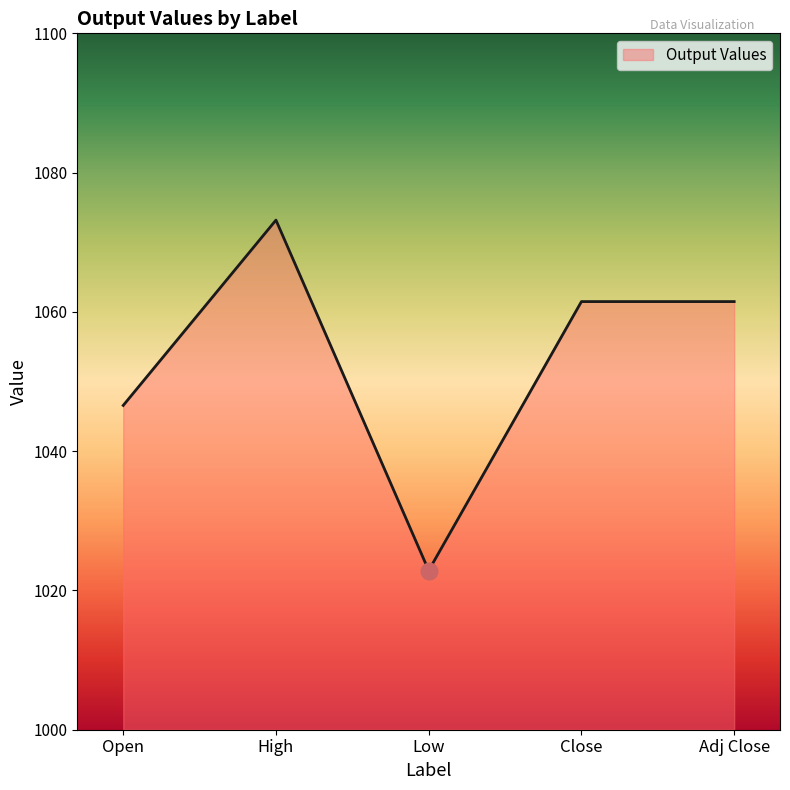

What position from the right is Low?

3